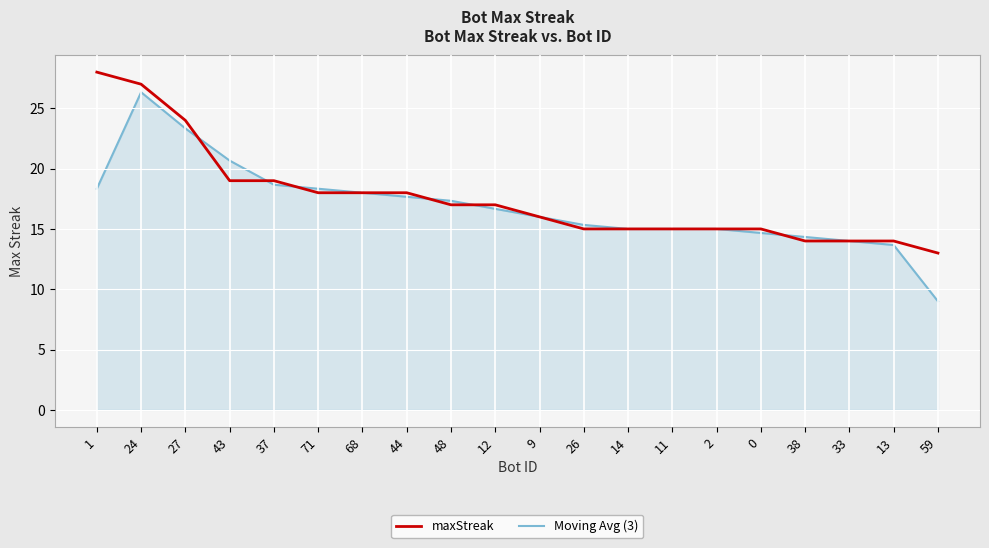

Between 44 and 59, which series saw the biggest shift?

Moving Avg (3)